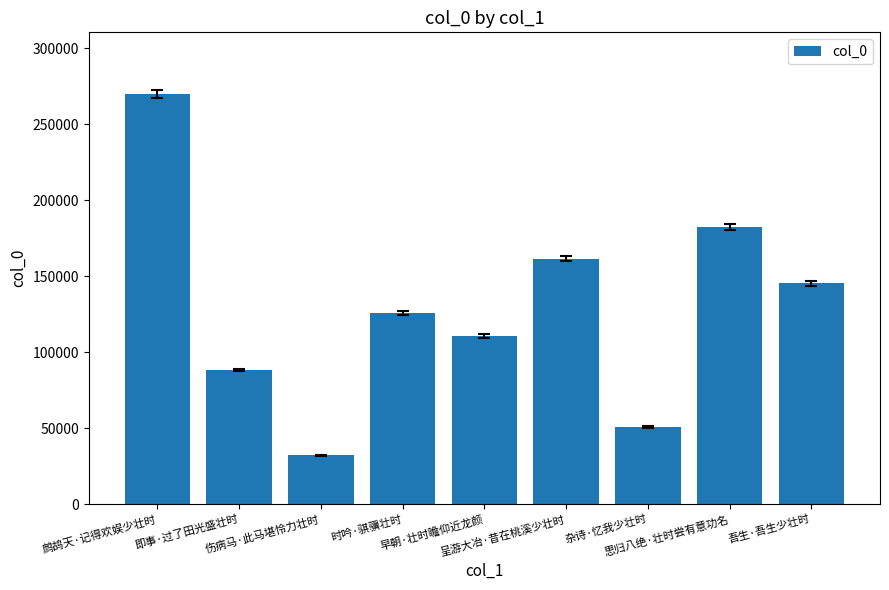

What is the difference between the values at 时吟·骐骥壮时 and 鹧鸪天·记得欢娱少壮时?

144445